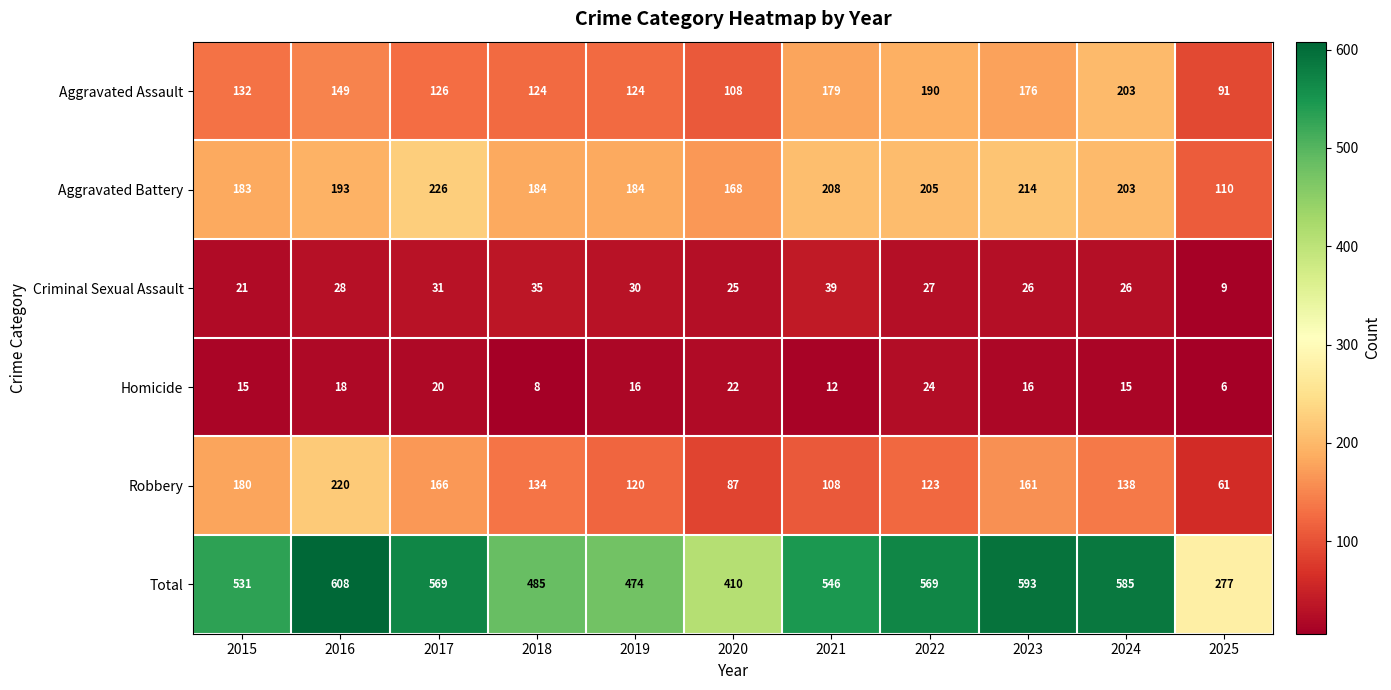

How many data points does each series have?

11